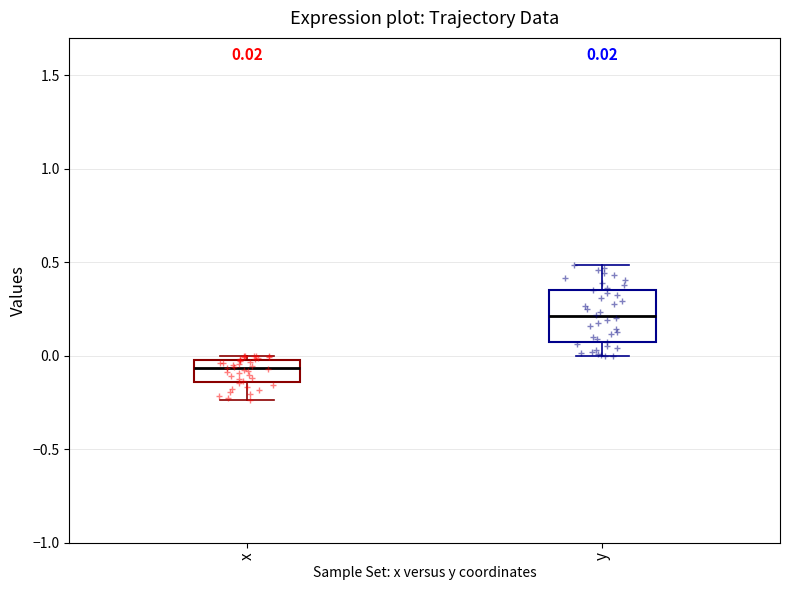

Which box's median line is the highest?

y